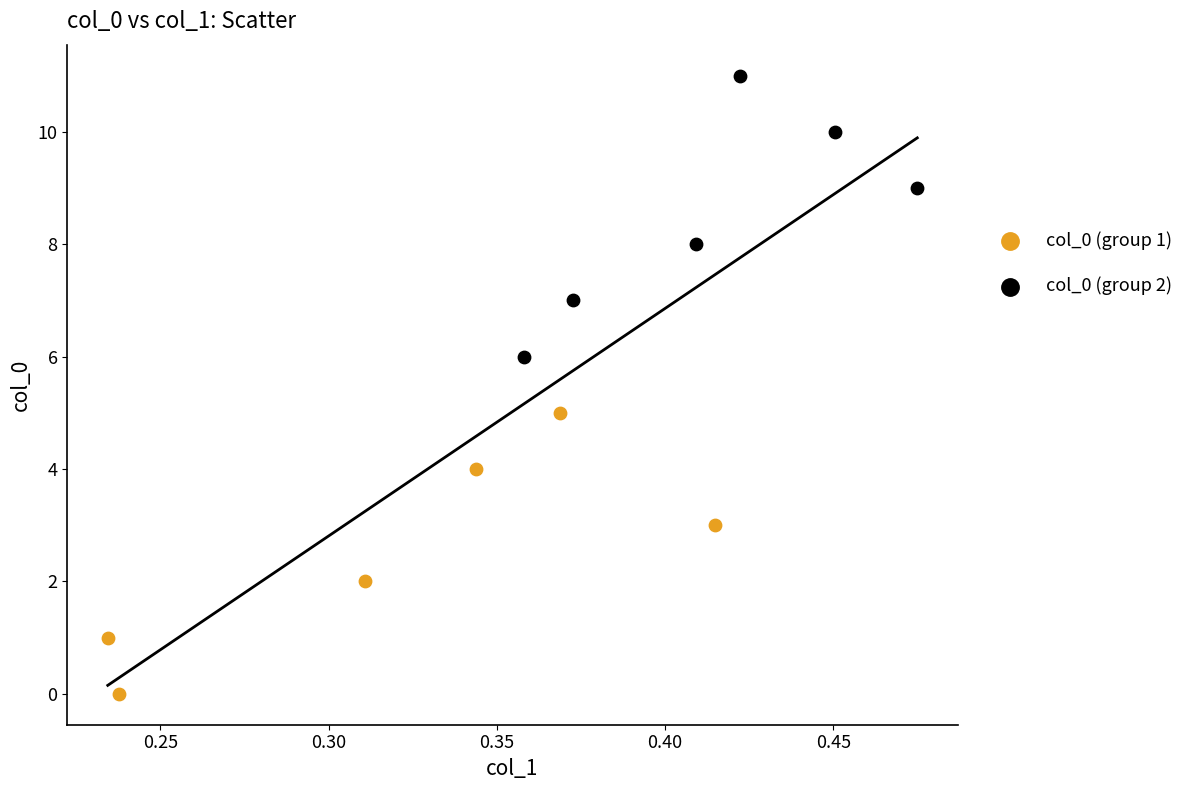

What are all the series names shown in the legend?

col_0 (group 1), col_0 (group 2)